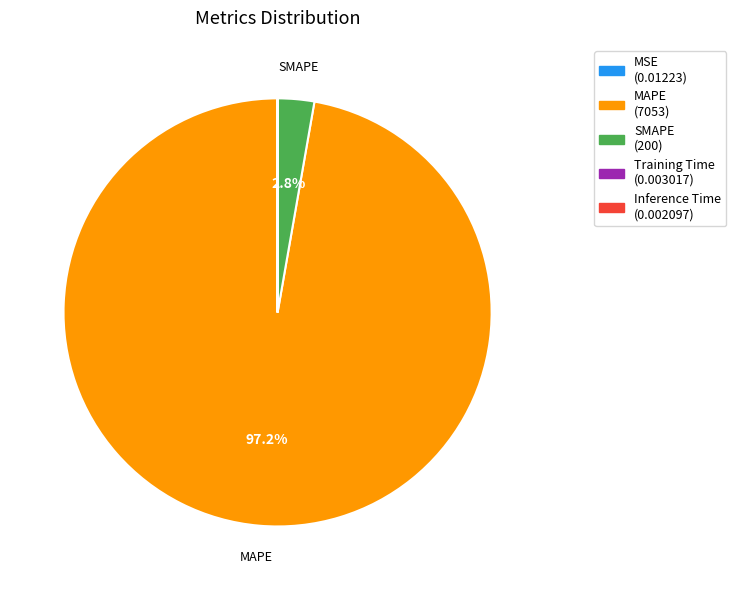

Is there a majority slice in this chart?

Yes